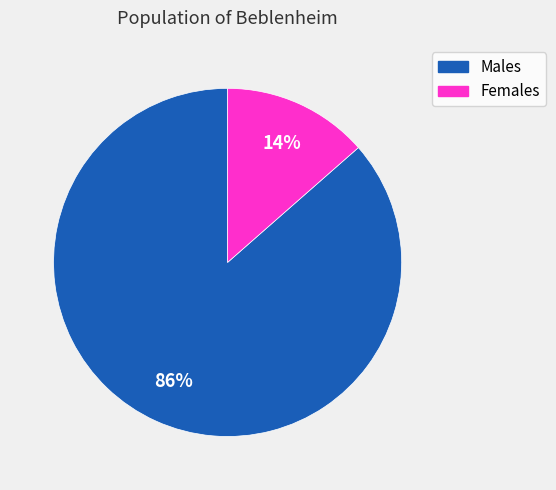

True or false: Females accounts for 14% of the total.

True